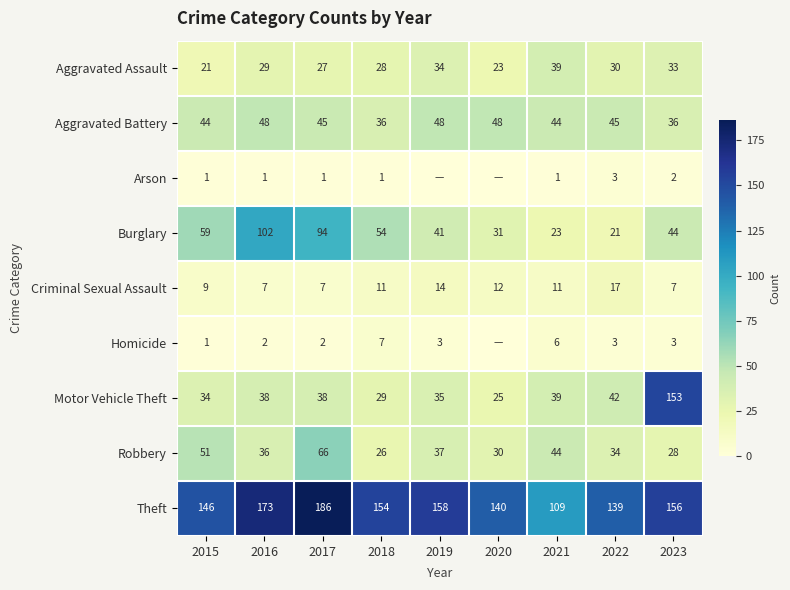

Read the Aggravated Battery value at 2016, to the nearest 10.

50